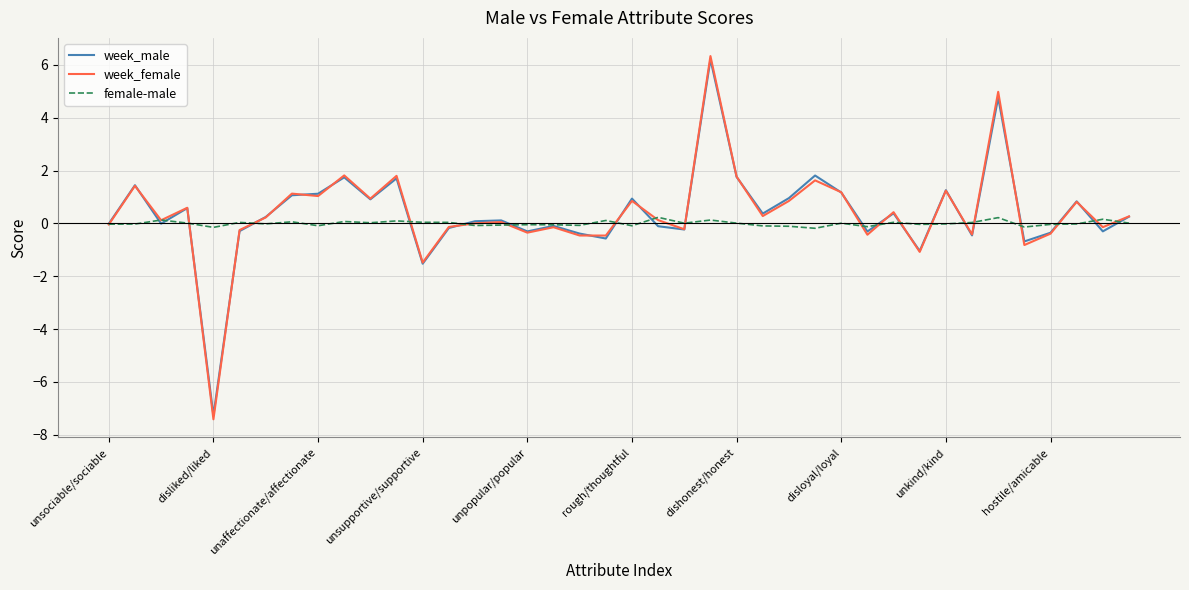

Which series has the widest spread of values?

week_female